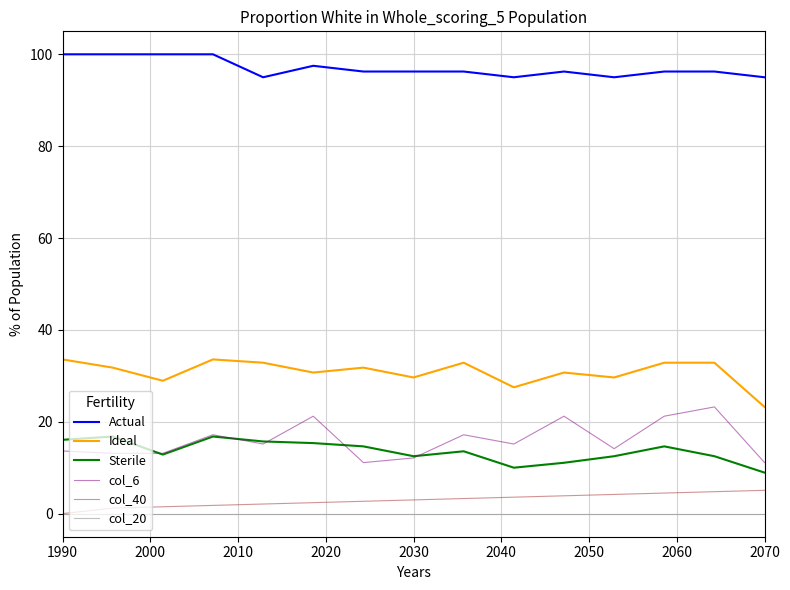

True or false: Ideal and col_40 intersect in this chart.

False